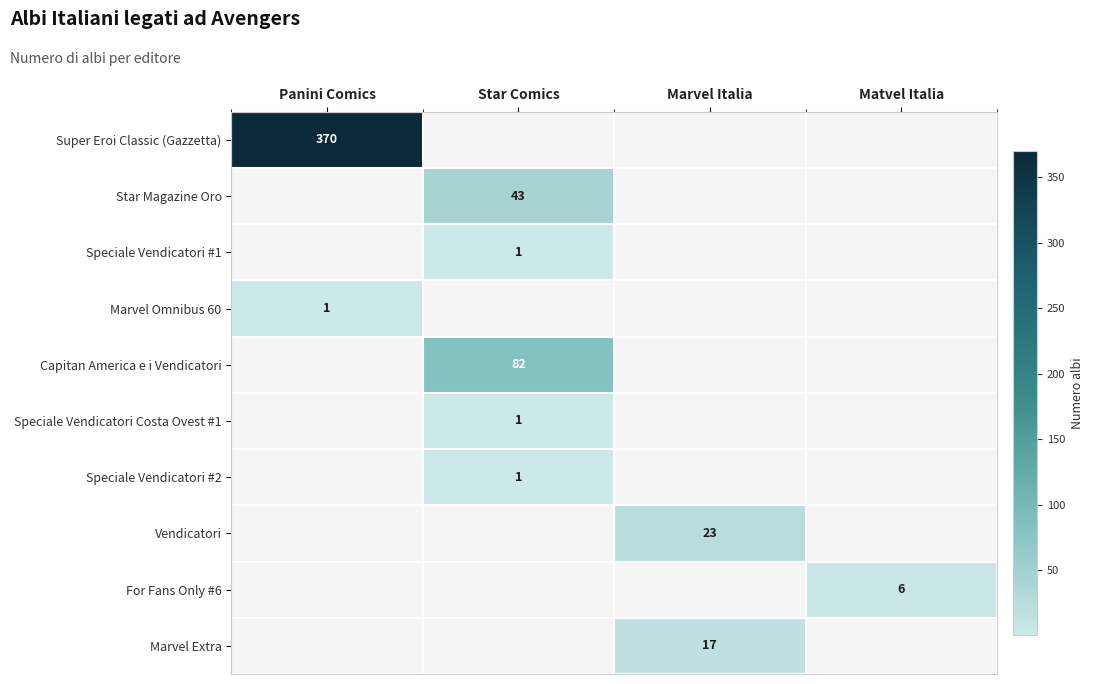

Is it true that Marvel Omnibus 60 equals 1 at Panini Comics?

True